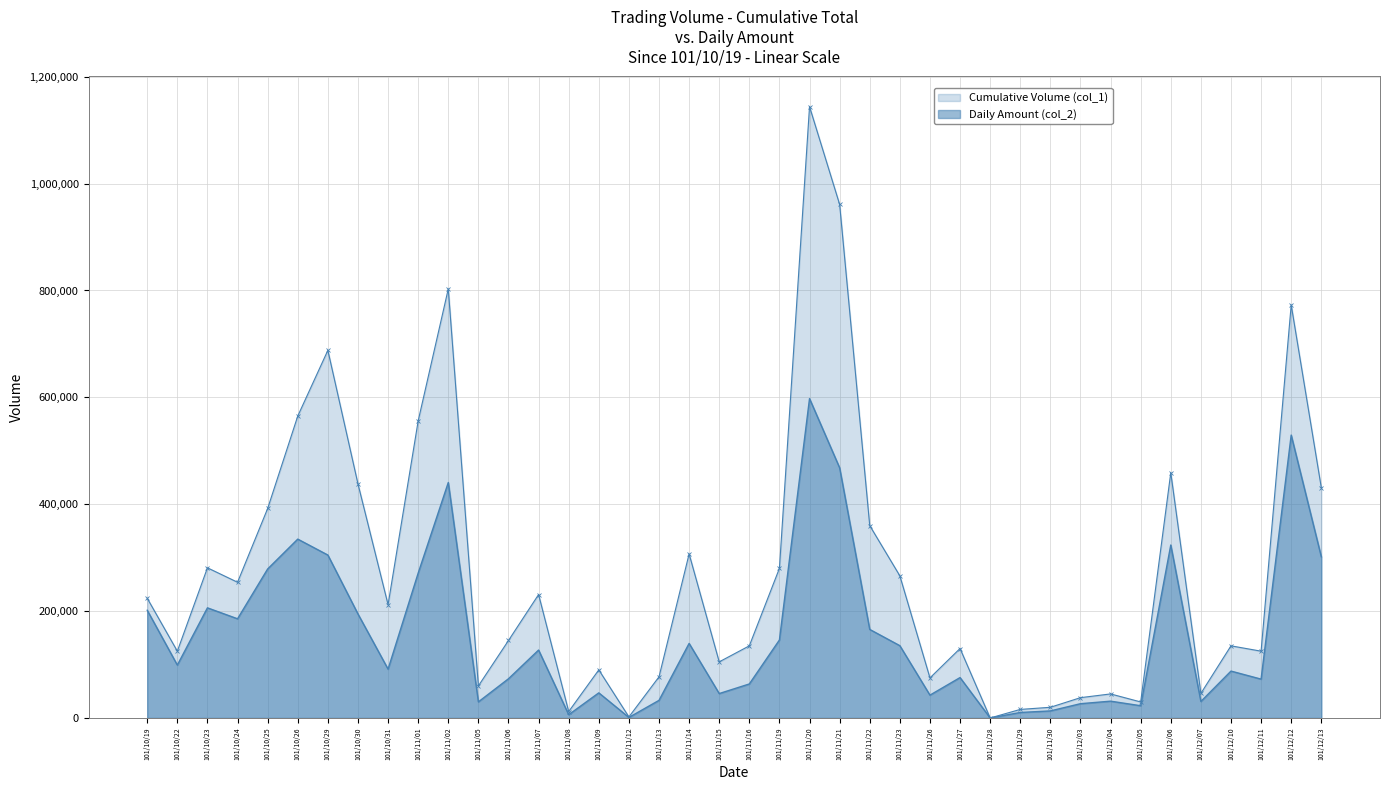

What is the difference between the highest and lowest values at 101/12/11?

52300